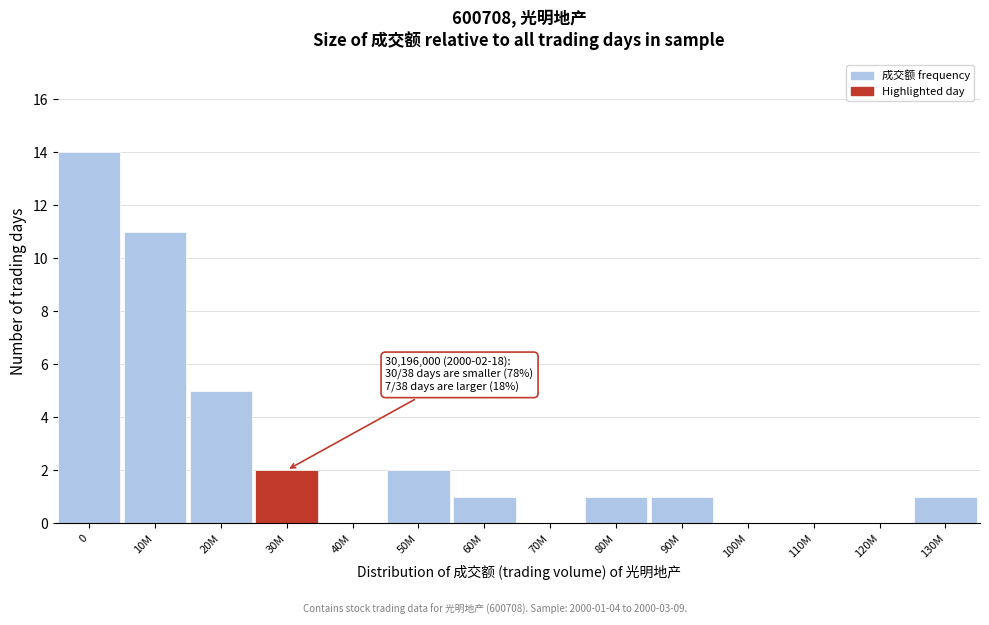

Reading left to right, what are all the values shown in this chart?

0=14	10M=11	20M=5	30M=2	40M=0	50M=2	60M=1	70M=0	80M=1	90M=1	100M=0	110M=0	120M=0	130M=1